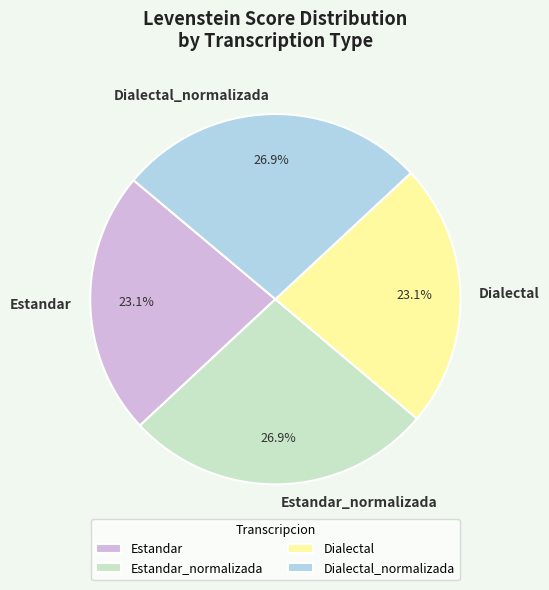

Do Estandar and Dialectal together represent more than half of the pie?

No